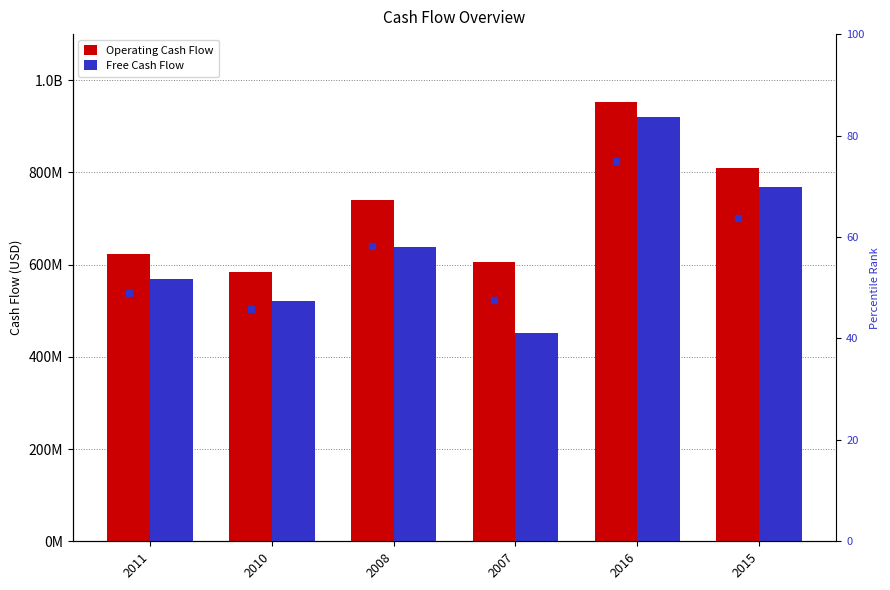

Reading right to left, what are all the values shown in this chart?

Operating Cash Flow: 2015=810000000	2016=953000000	2007=605000000	2008=740000000	2010=583000000	2011=623000000
Free Cash Flow: 2015=768000000	2016=921000000	2007=451000000	2008=638000000	2010=521000000	2011=568000000